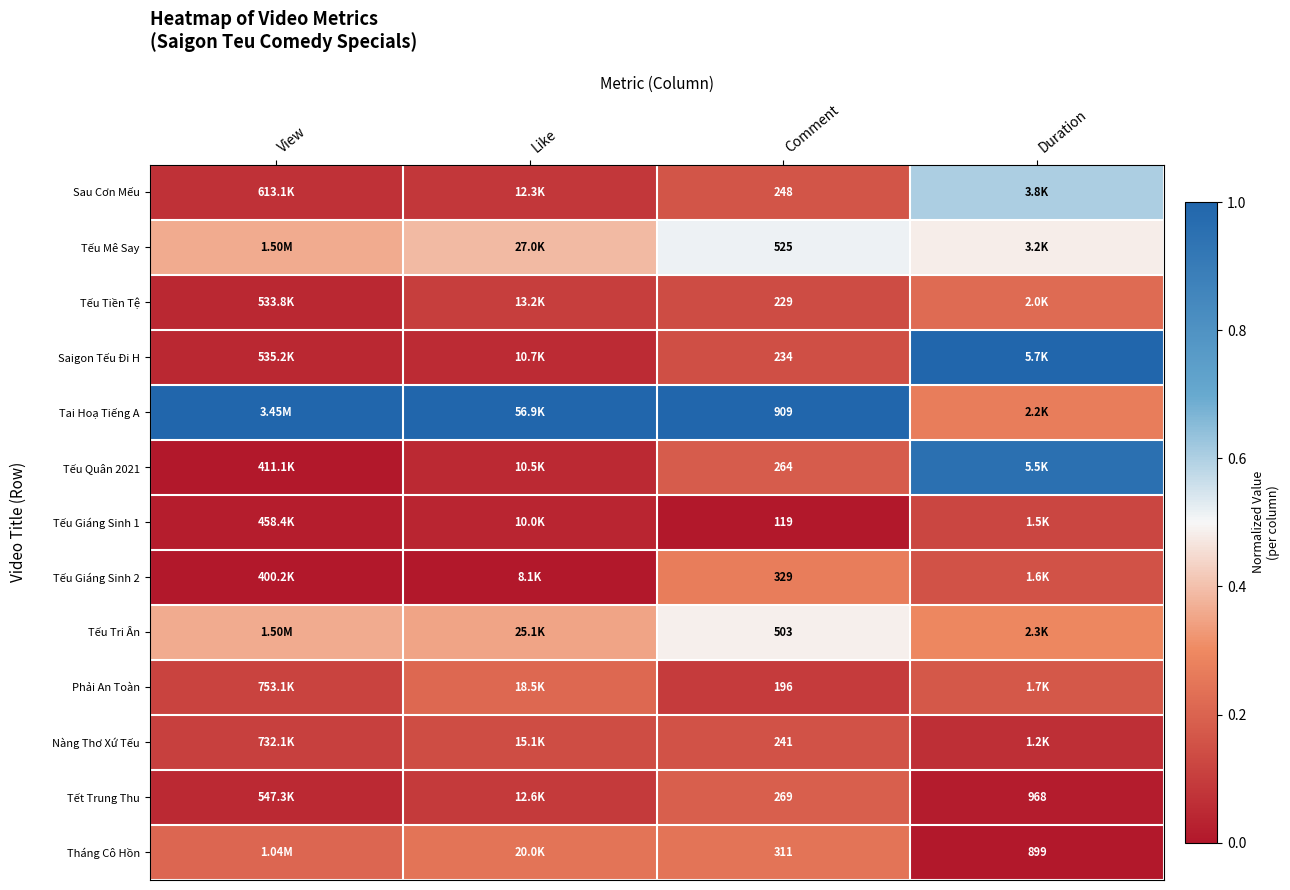

List the labels in order of Tếu Giáng Sinh 2 value, smallest first.

View, Like, Duration, Comment